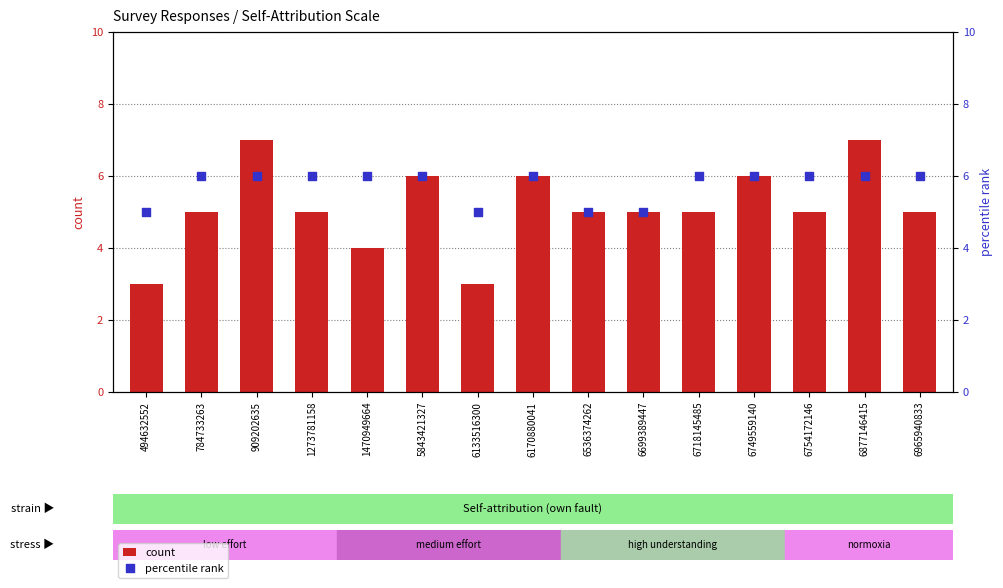

What are all the series names shown in the legend?

count, percentile rank